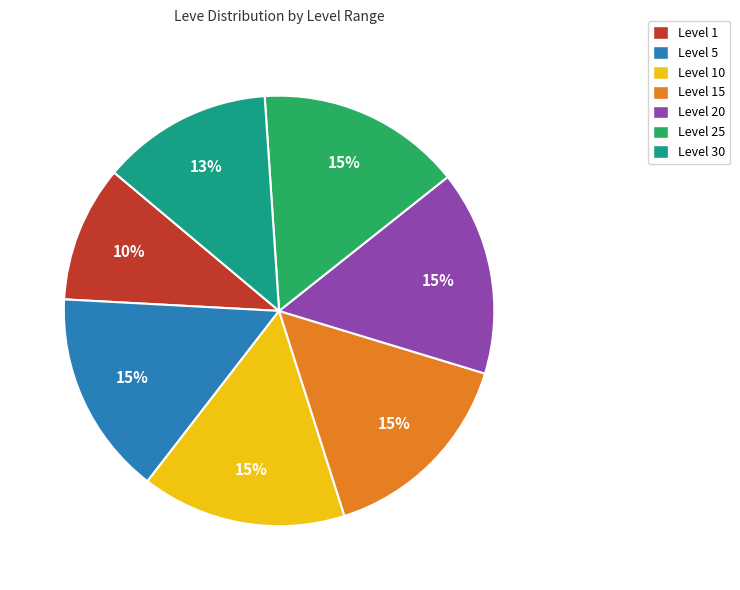

How many slices are in this pie chart?

7